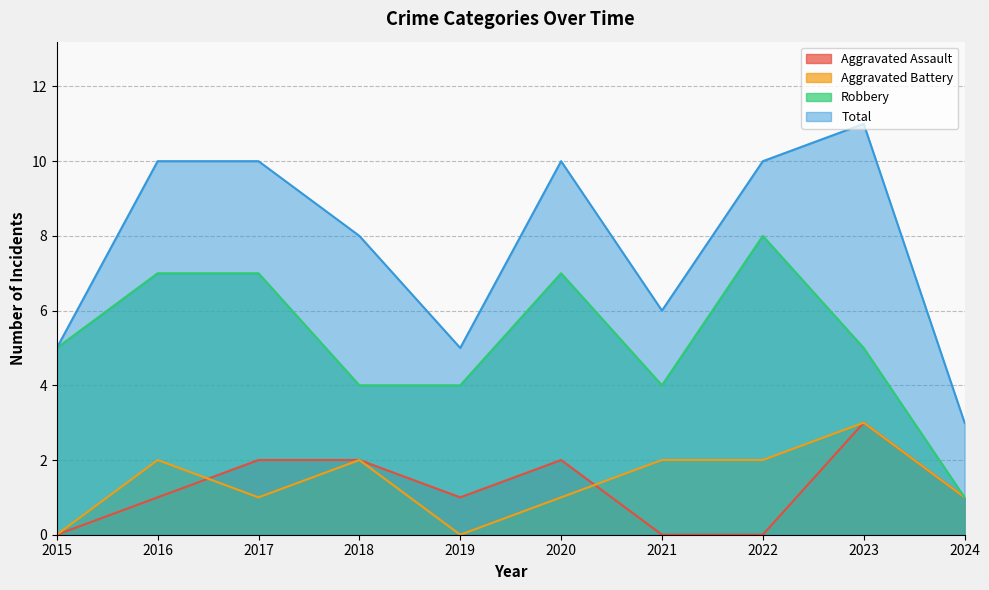

At how many categories does at least one series exceed 7?

6